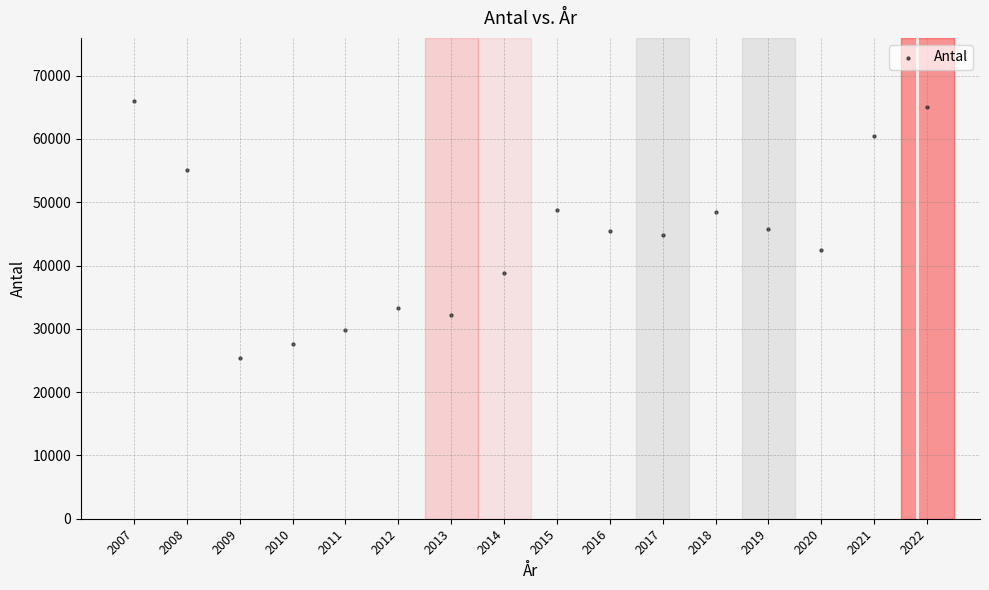

What is the range of Y values (max minus min)?

40596